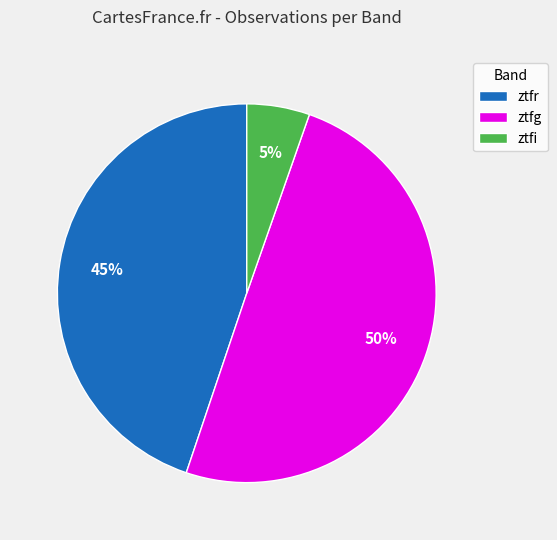

To the nearest percent, what is the average slice percentage?

33%